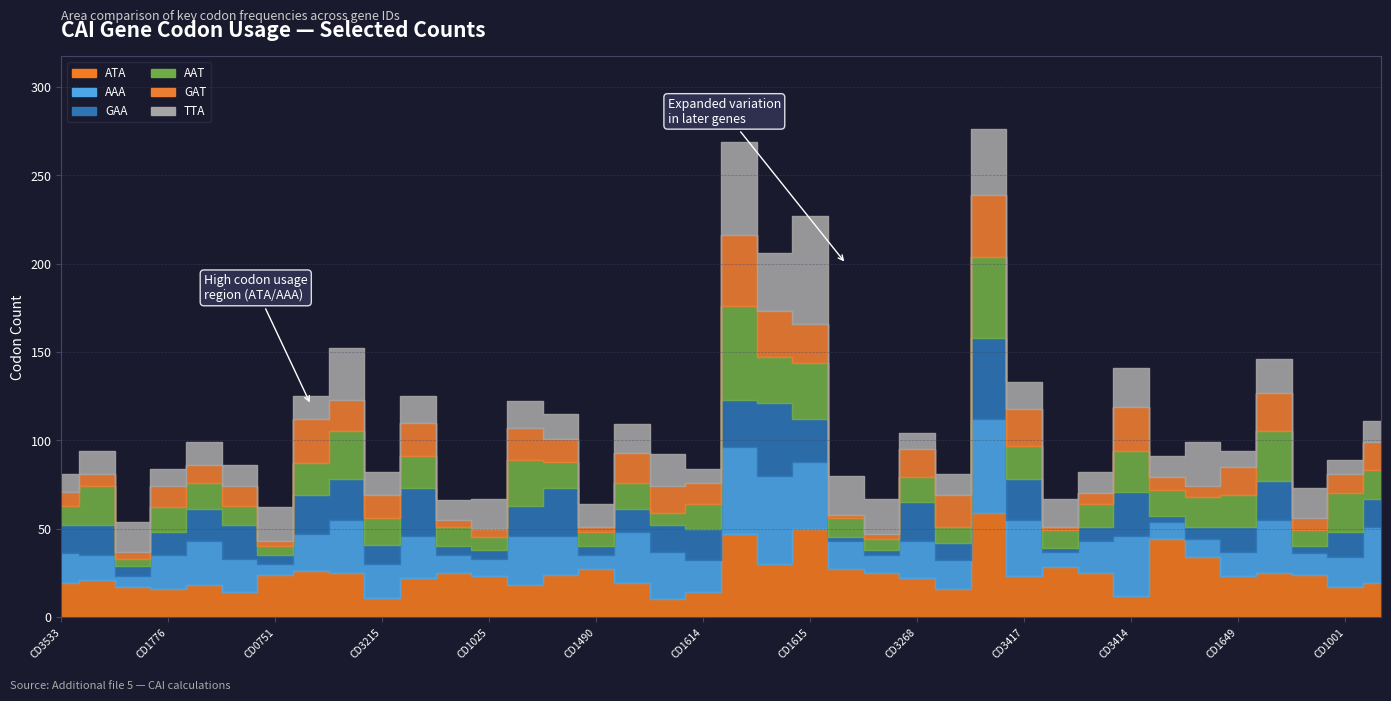

At CD3261, list the series in order from largest to smallest.

GAT, ATA, AAA, TTA, GAA, AAT